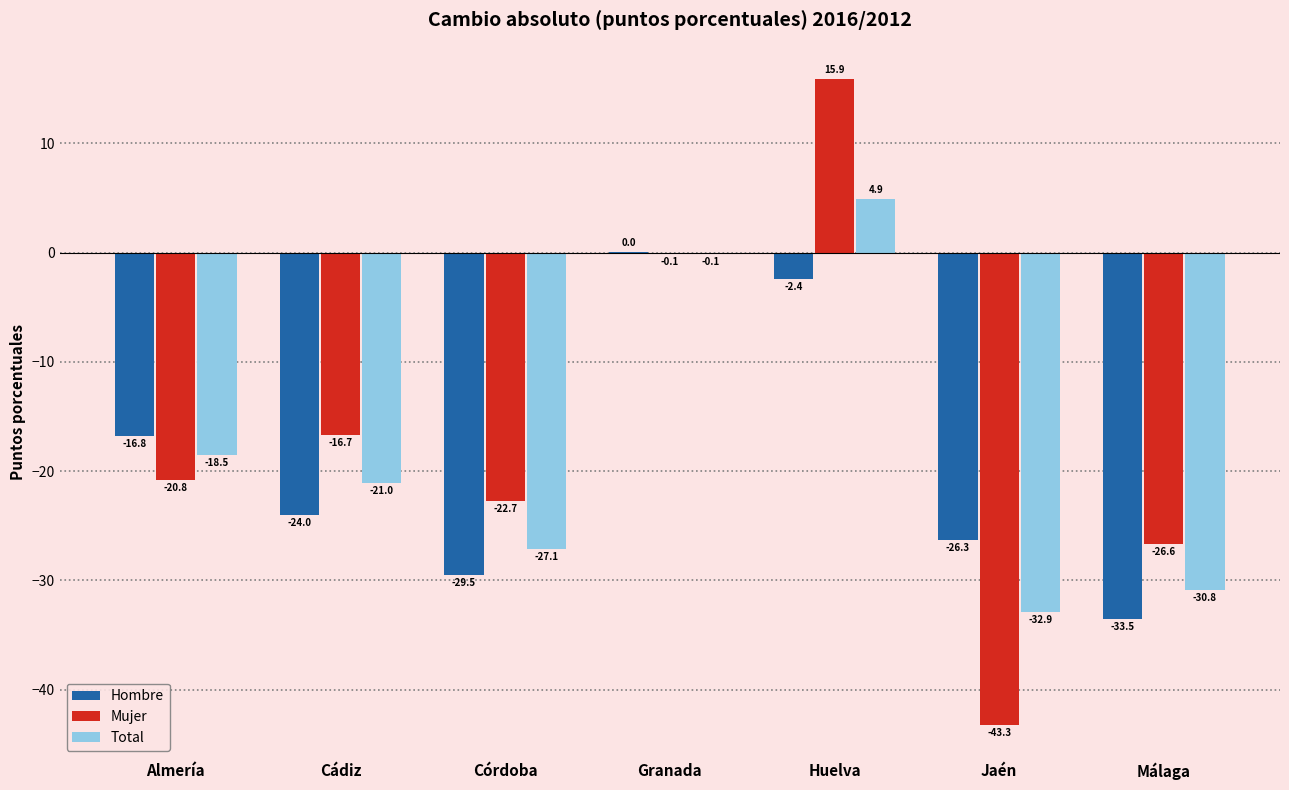

The Mujer series shows -0.1 at Granada. True or false?

True